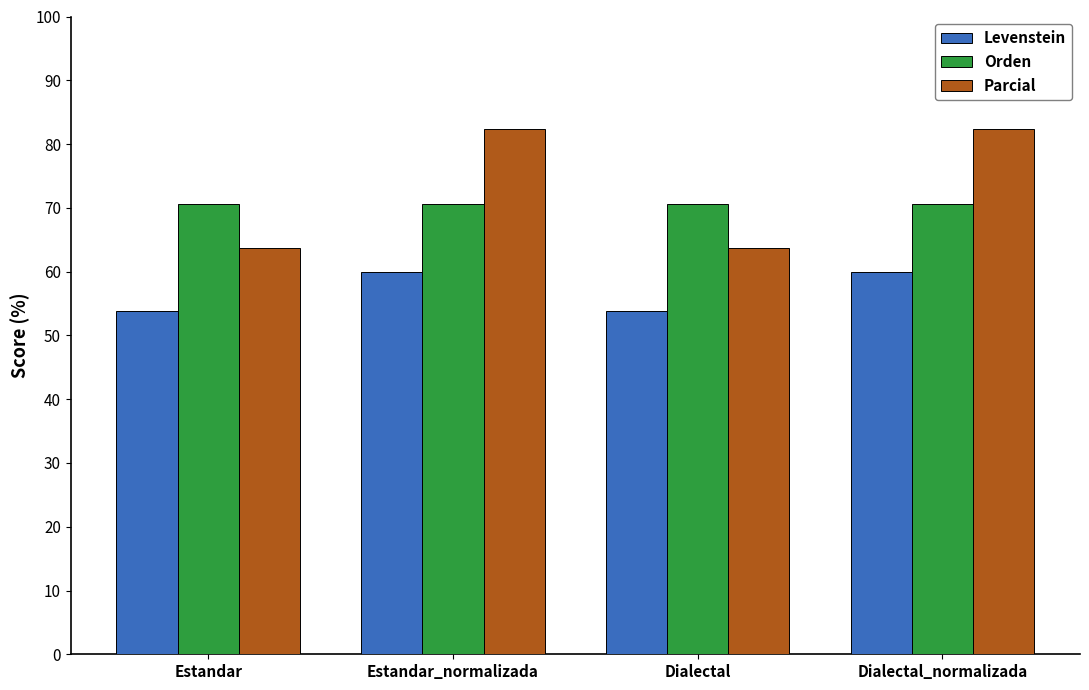

What value does the Levenstein series have at Dialectal?

53.8